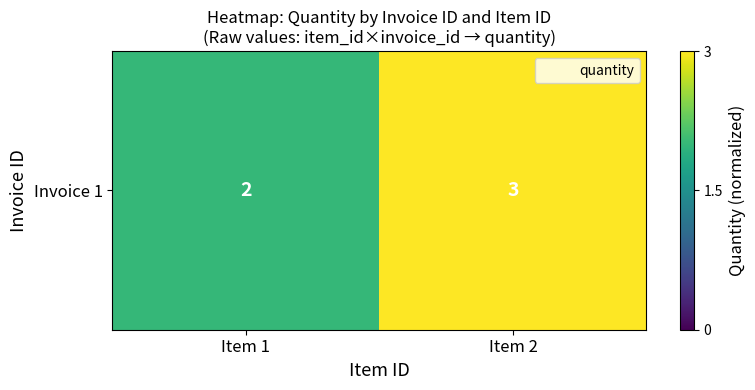

True or false: the data shows 1.1 at Item 1.

False